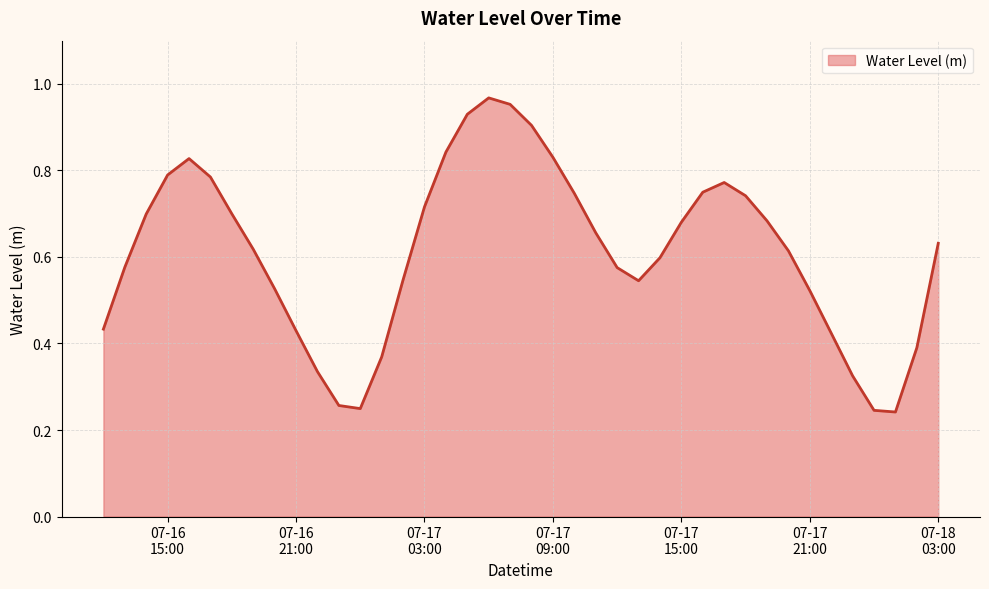

What is the average value?

0.6